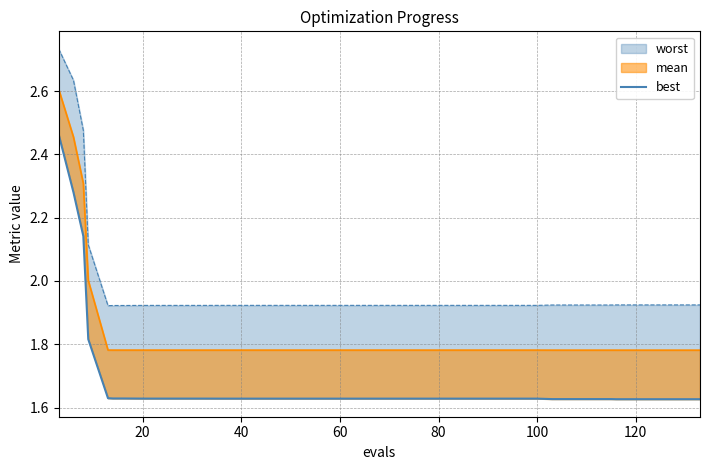

True or false: the data shows 2.3 at 40.

False